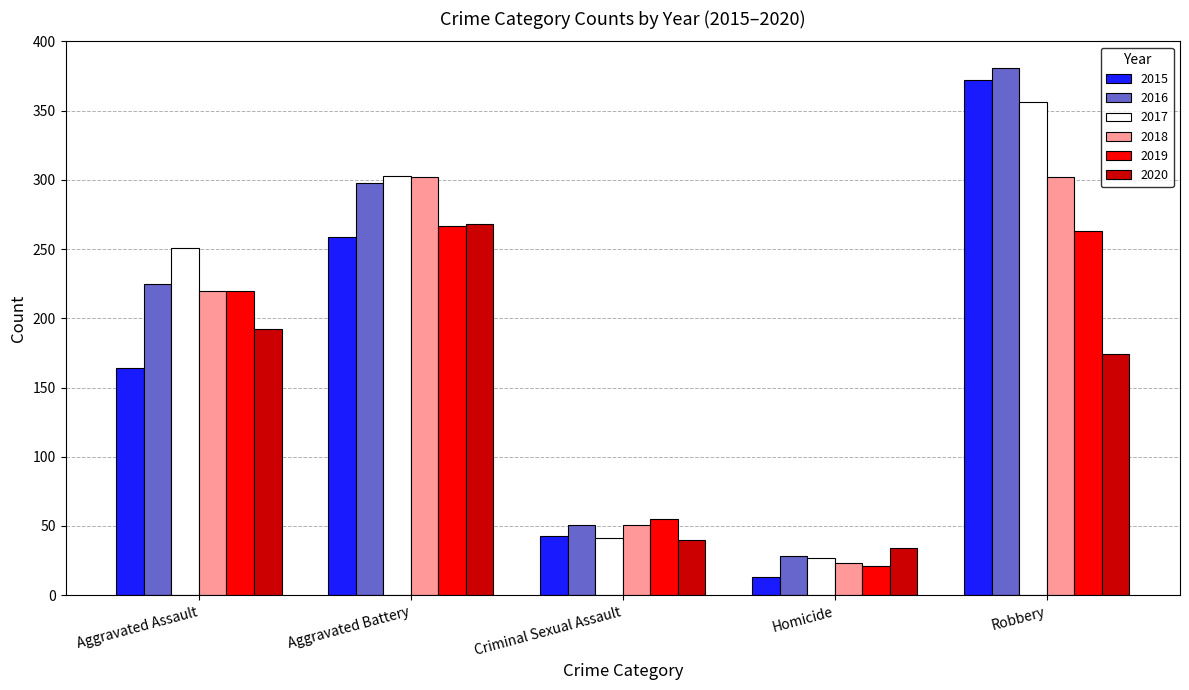

What are all the series names shown in the legend?

2015, 2016, 2017, 2018, 2019, 2020